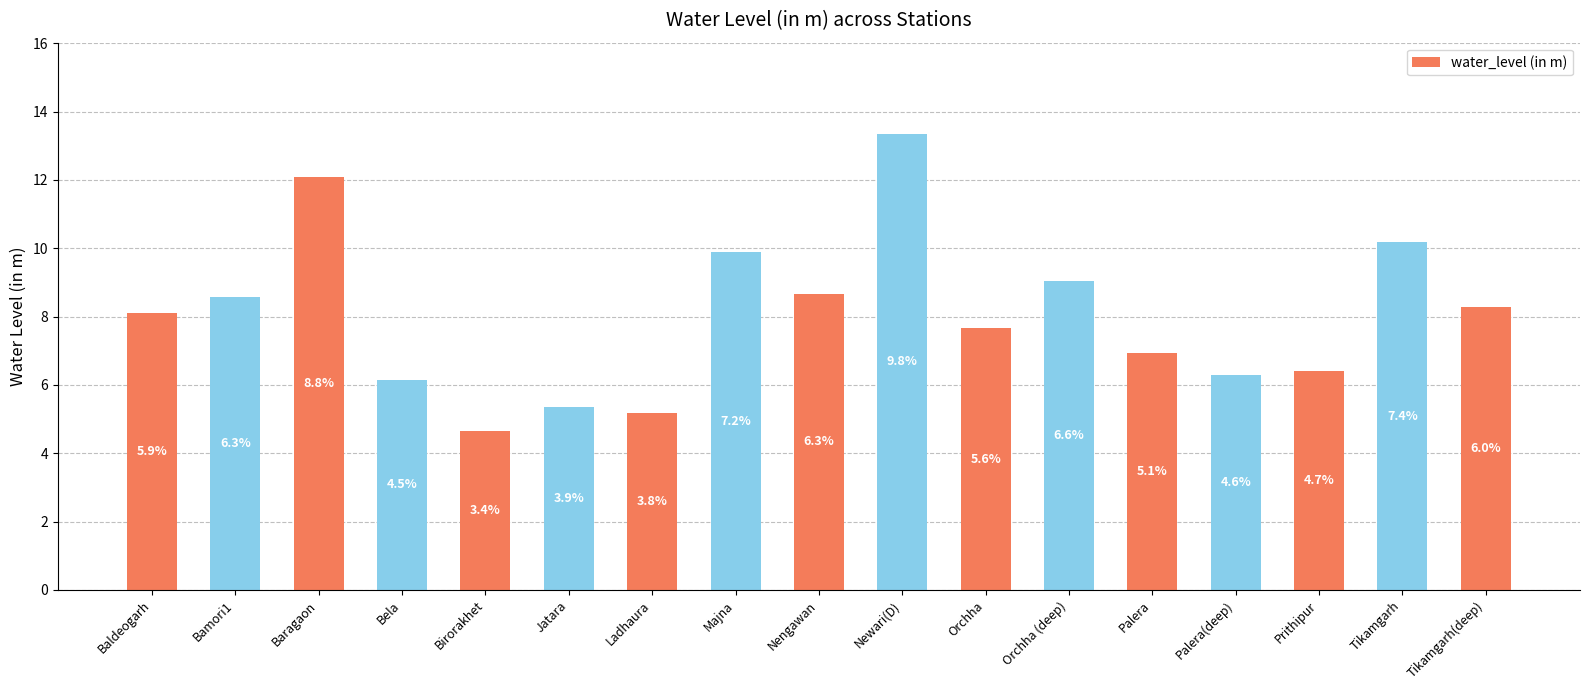

Rank the categories by value from lowest to highest.

Birorakhet, Ladhaura, Jatara, Bela, Palera(deep), Prithipur, Palera, Orchha, Baldeogarh, Tikamgarh(deep), Bamori1, Nengawan, Orchha (deep), Majna, Tikamgarh, Baragaon, Newari(D)